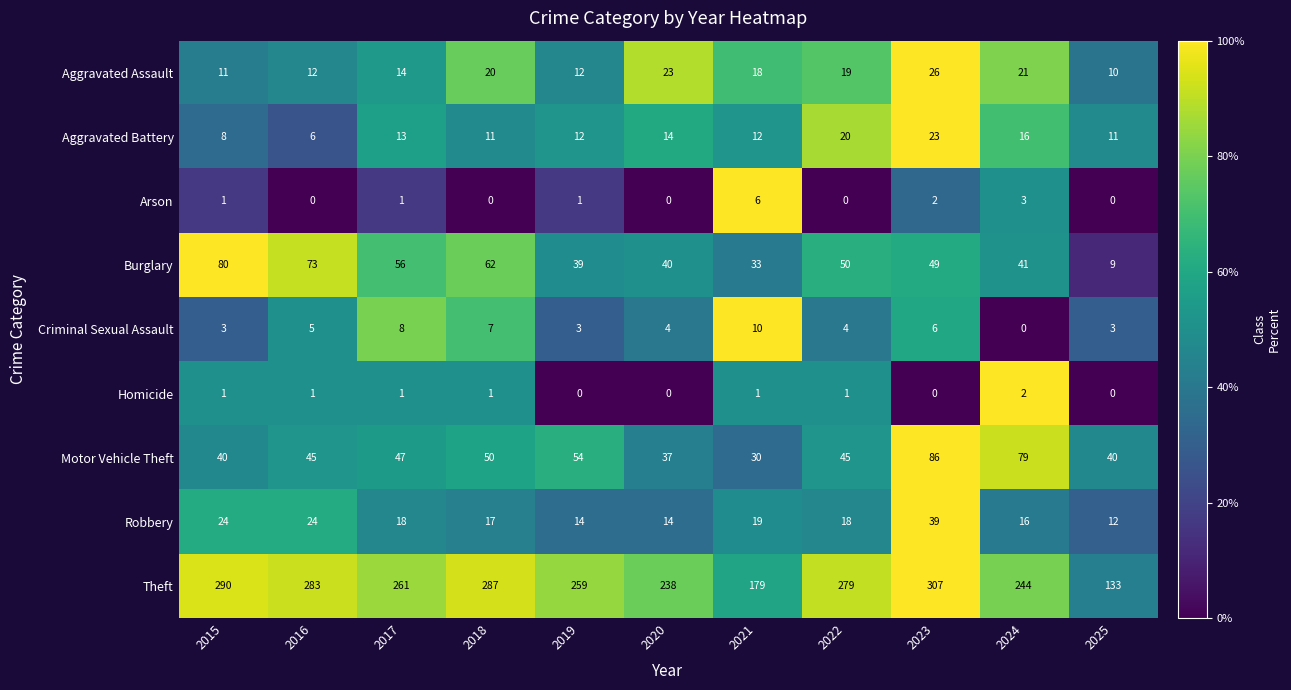

What is the spread (max minus min) of values at 2023?

307